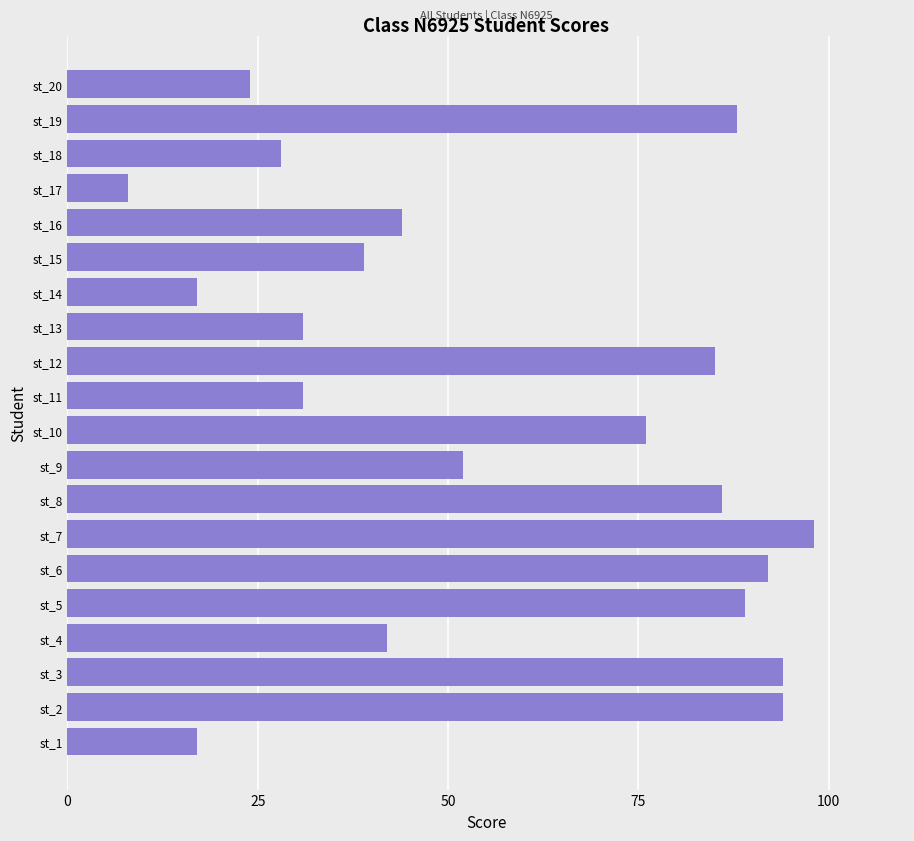

How many bars are there in total?

20